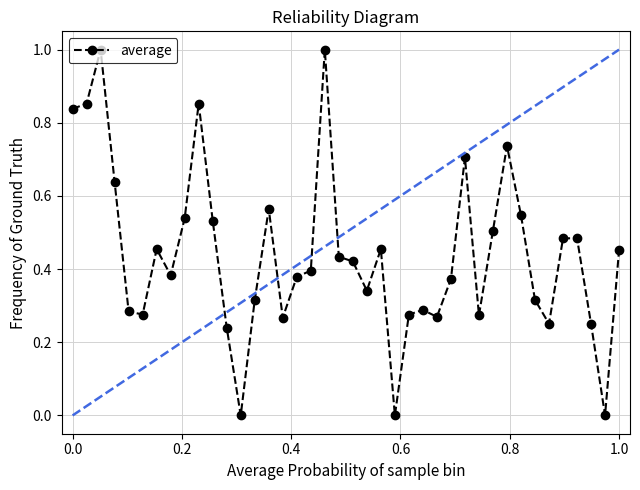

How many values are between 0 and 1?

40